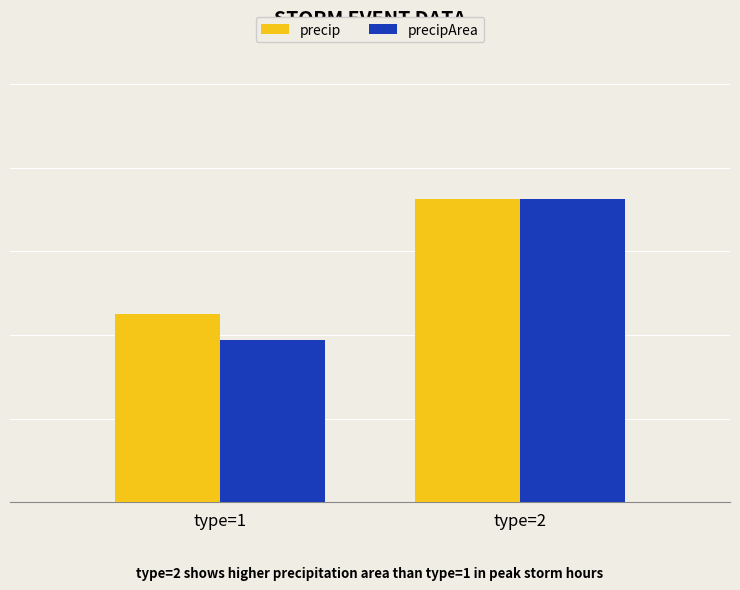

Are the bars horizontal?

No